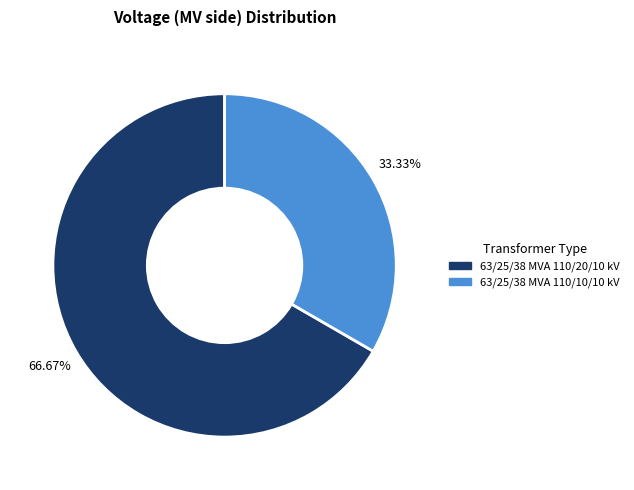

Does any single category account for the majority?

Yes